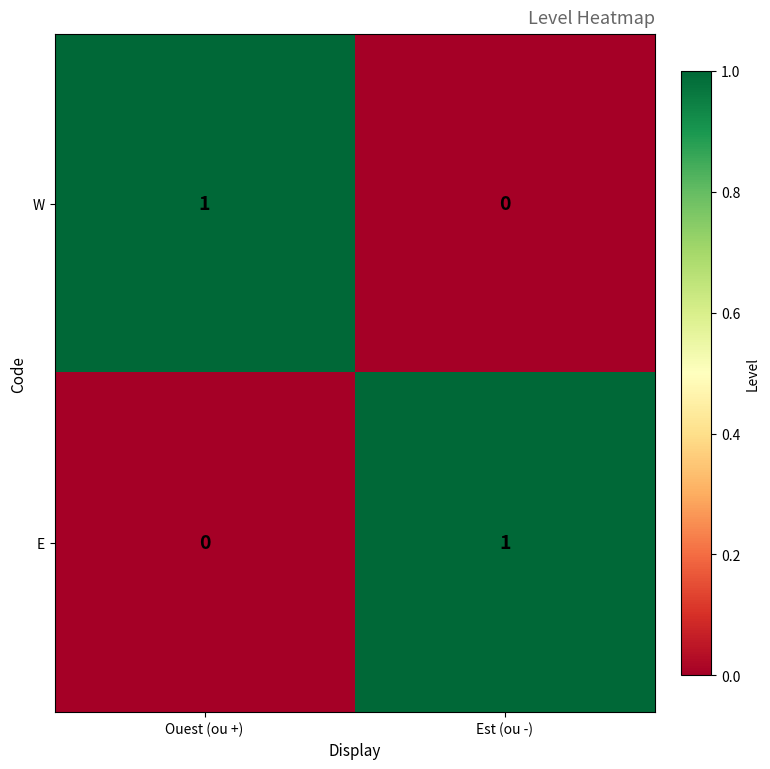

At which label does W reach its minimum?

Est (ou -)